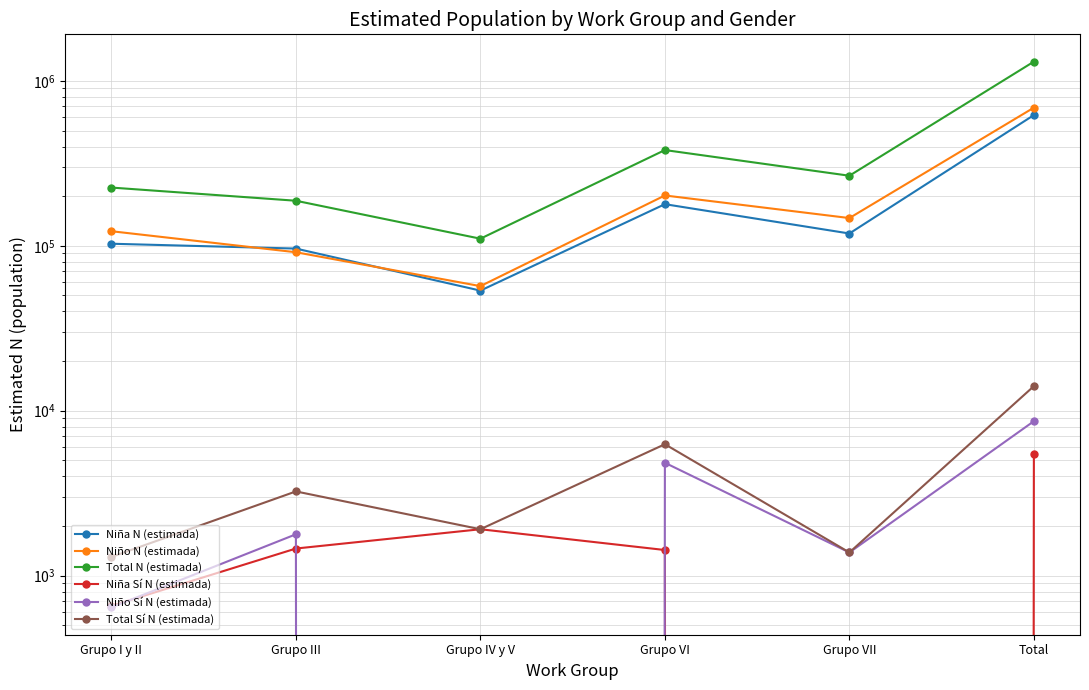

How many series are shown in this chart?

6